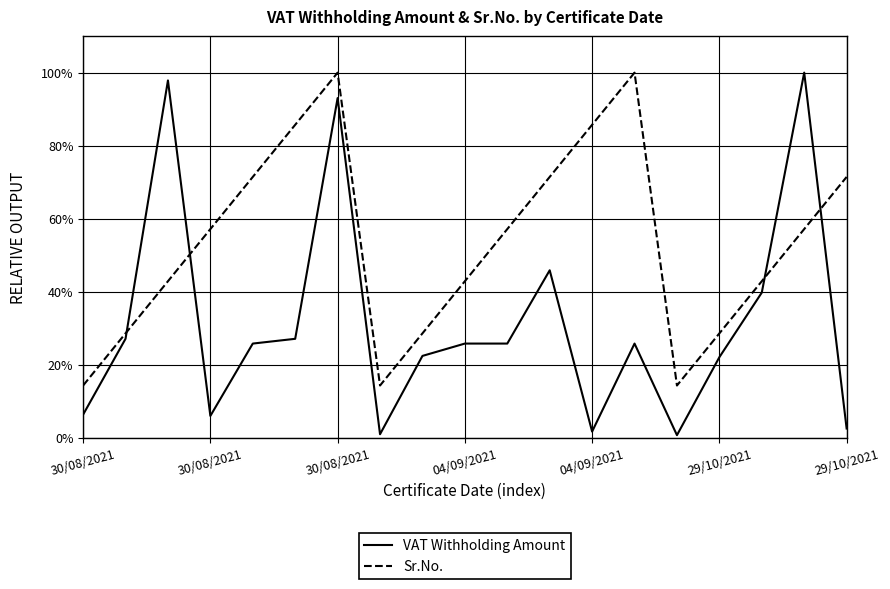

What is the maximum value for Sr.No.?

100.0